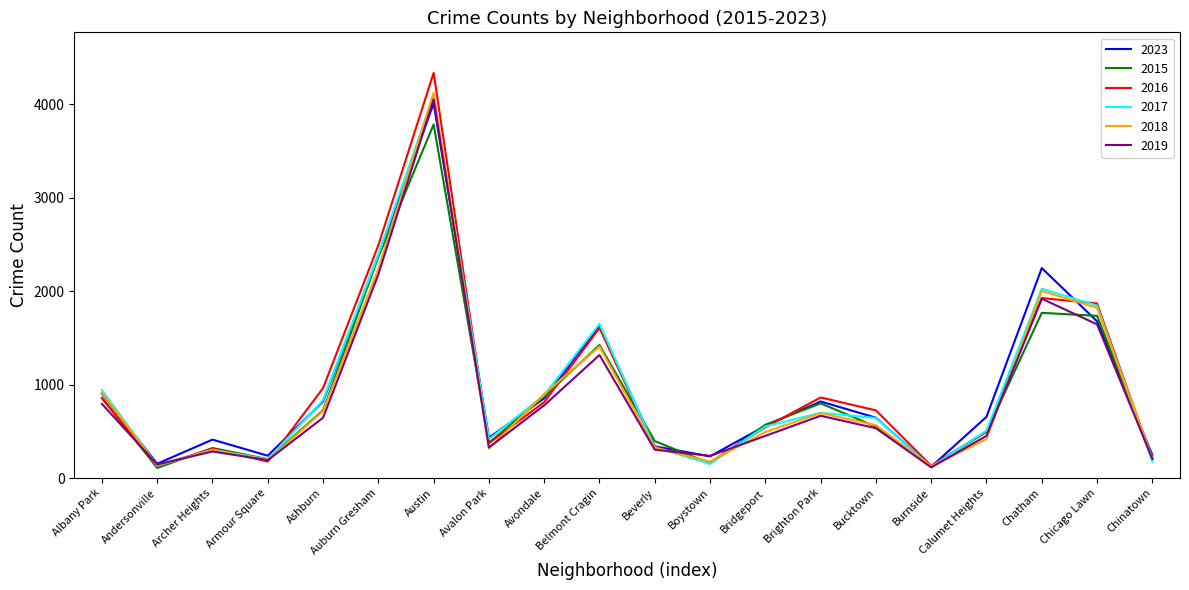

True or false: 2023 has a value of 2145 at Belmont Cragin.

False